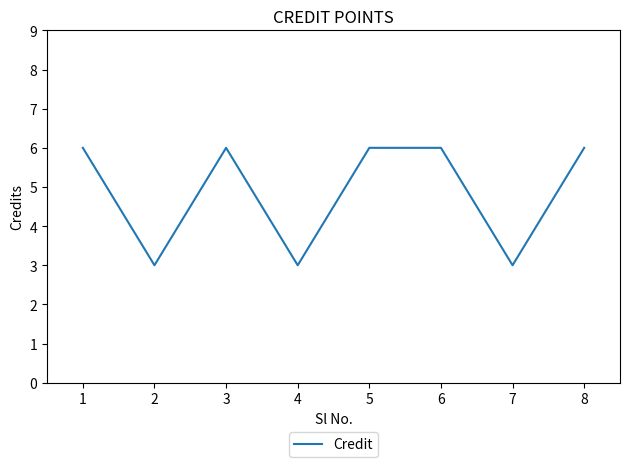

What is the greatest value displayed?

6